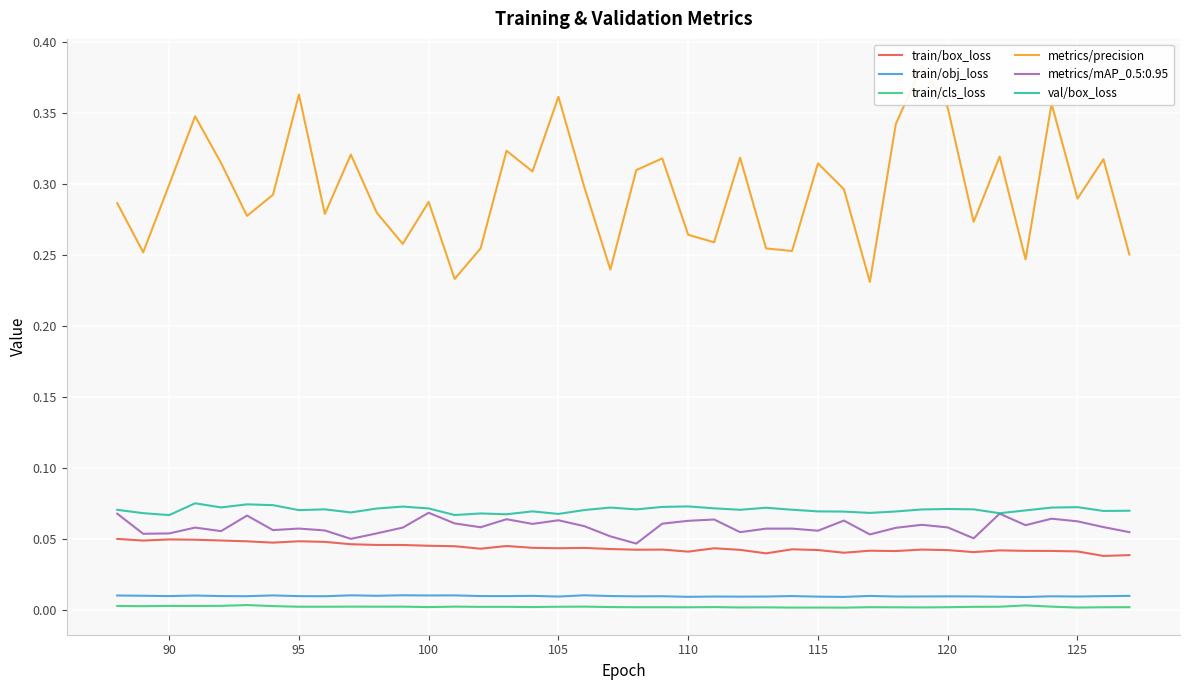

True or false: train/box_loss and train/obj_loss intersect in this chart.

False